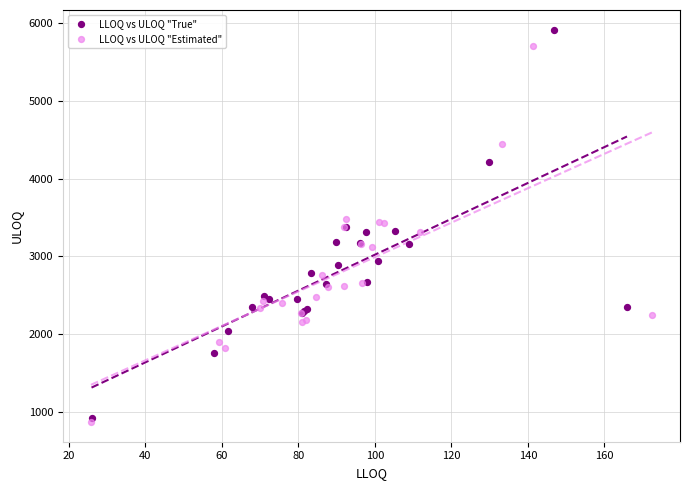

Which series has the largest Y range (max minus min)?

LLOQ vs ULOQ "True"